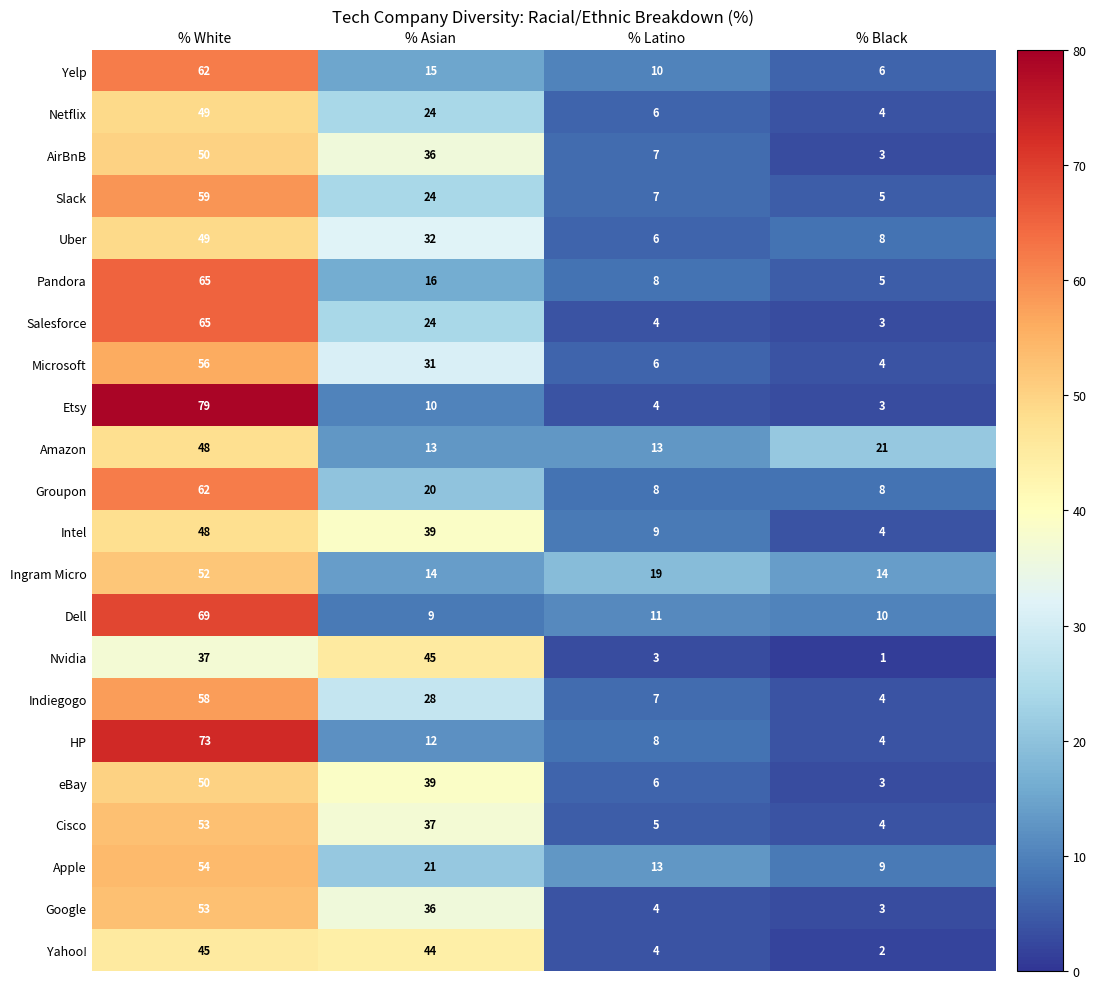

Which series changed the most between % White and % Black?

Etsy